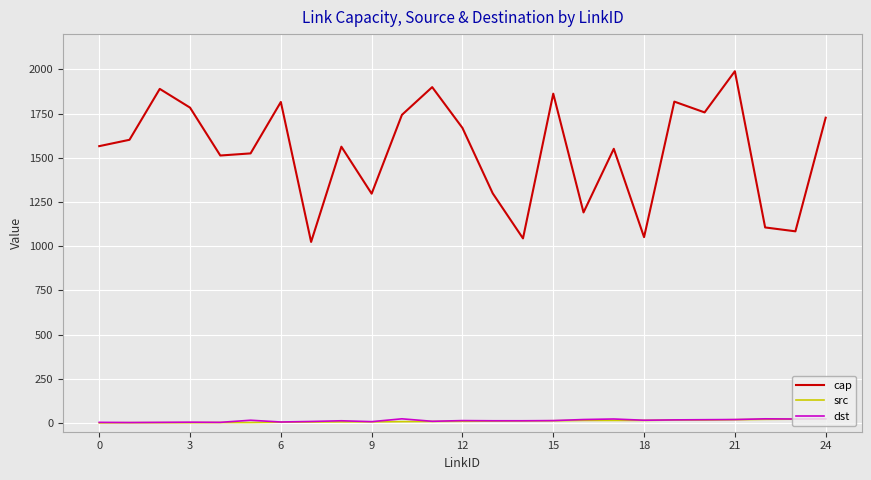

Which series has the widest spread of values?

cap